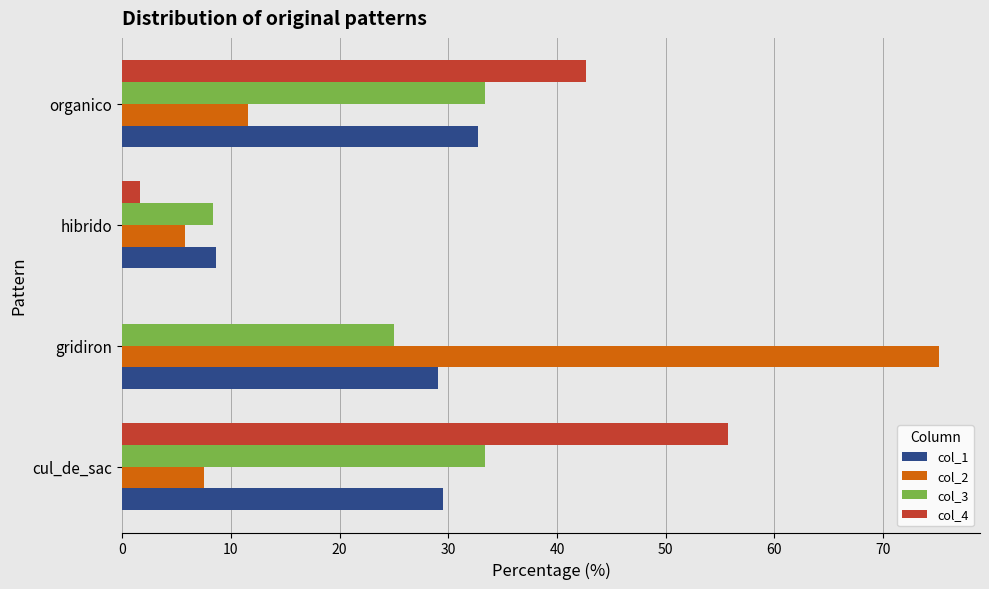

Between cul_de_sac and organico, which series saw the biggest shift?

col_4